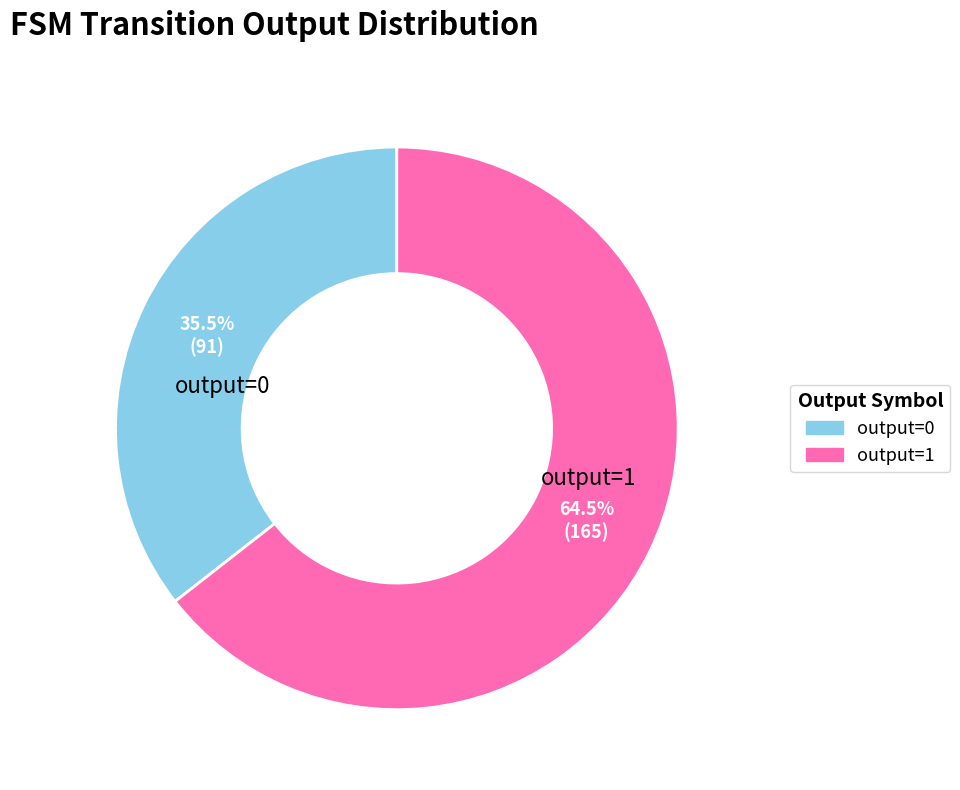

Which has a higher value, output=0 or output=1?

output=1